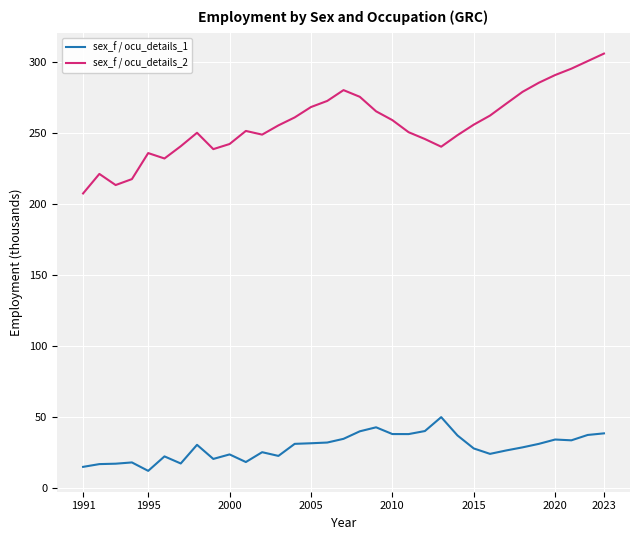

True or false: sex_f / ocu_details_1 has more than 0 interior local peaks.

True